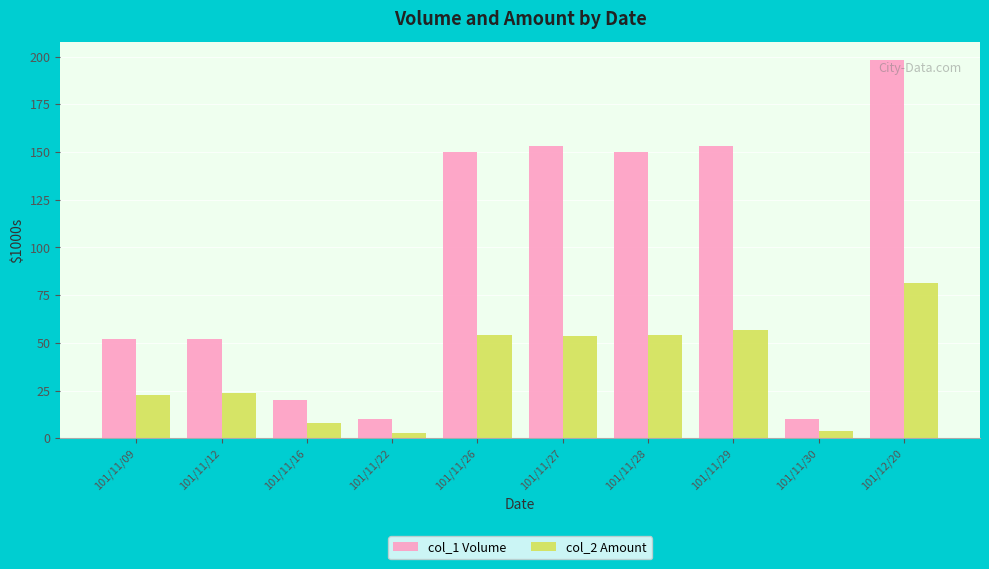

At which category is the sum across all series the highest?

101/12/20